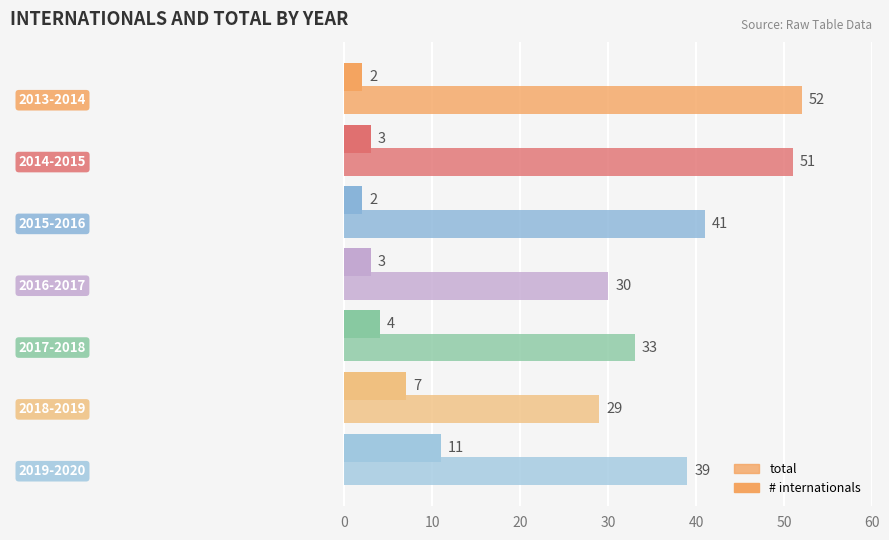

How many series are shown in this chart?

2